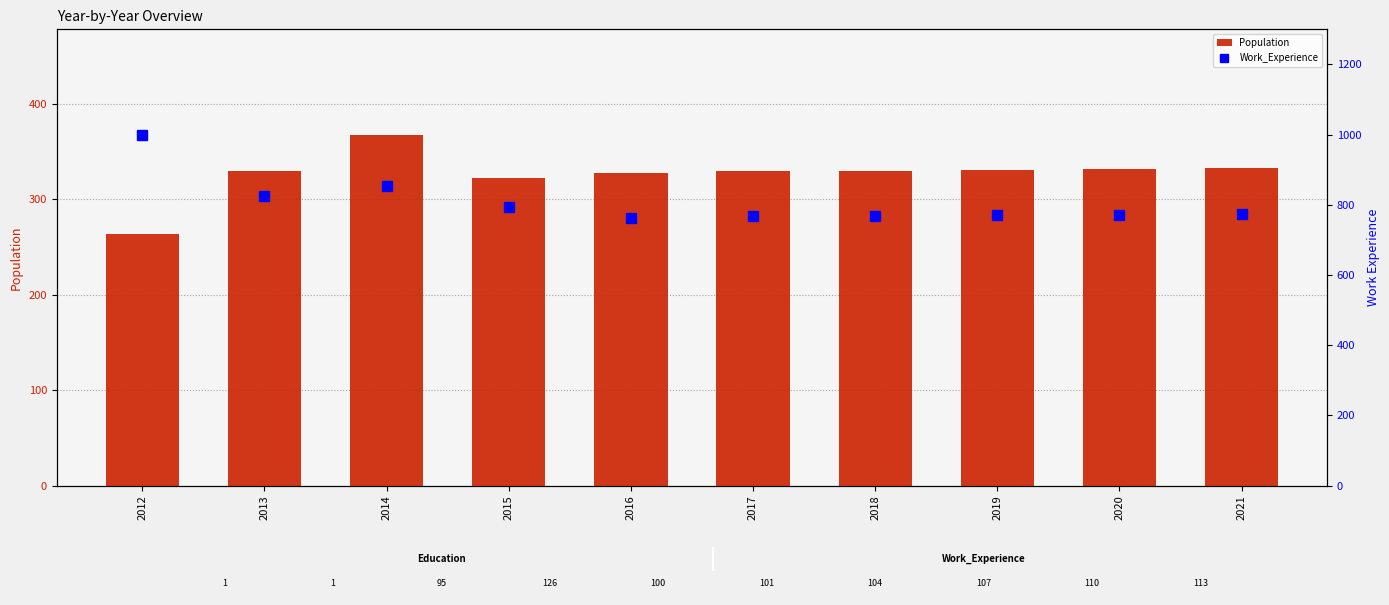

What is the total value across all series at 2021?

1106